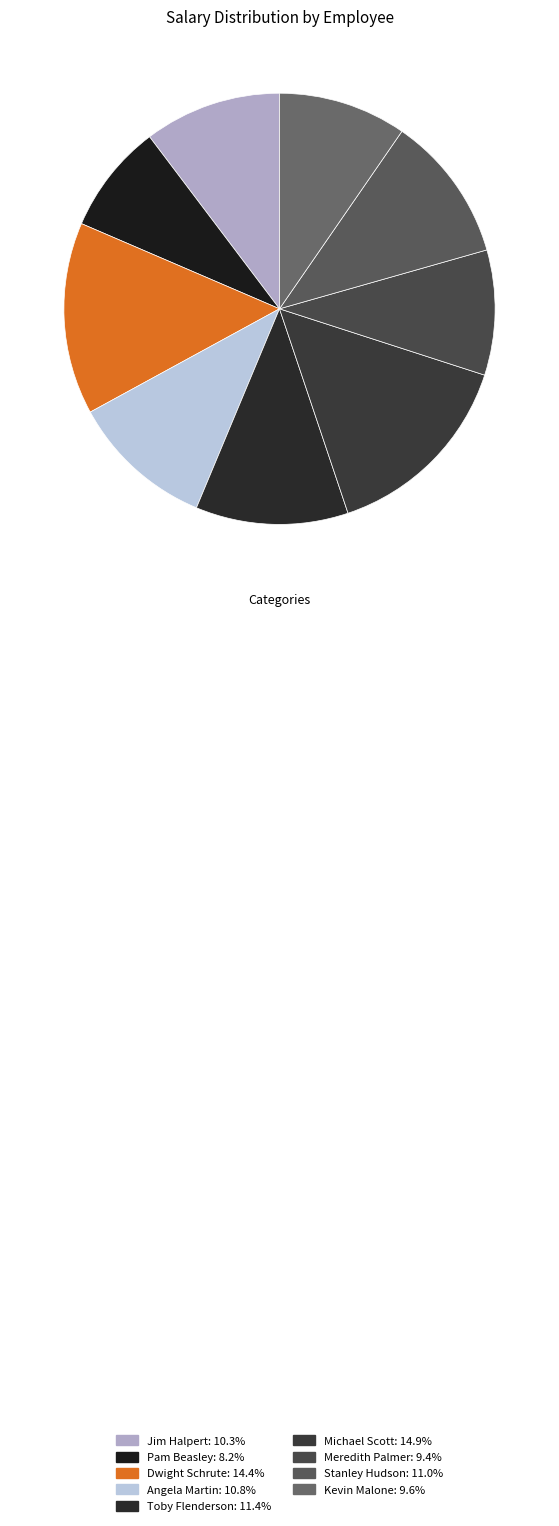

Does any single category account for the majority?

No